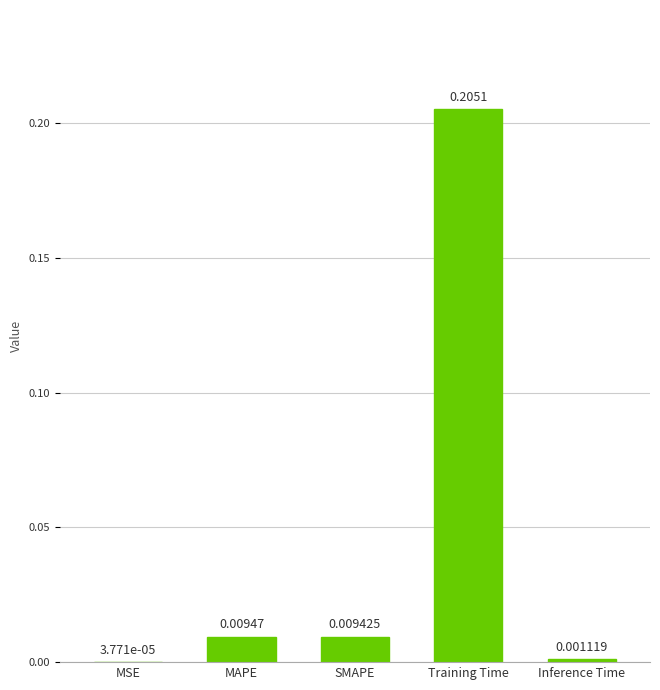

Where is the data nearest to the value 0?

MSE